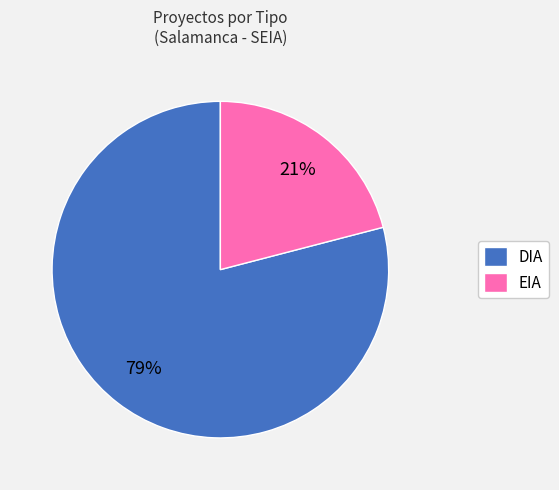

How many segments does this pie chart have?

2